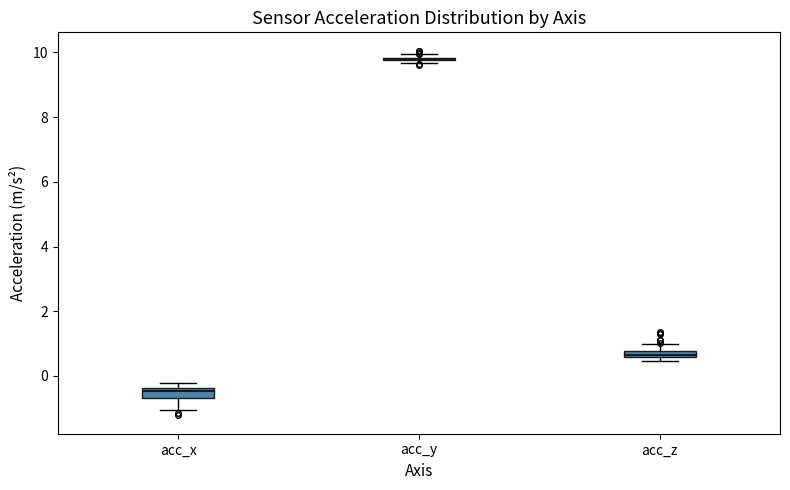

Where is the lower edge of the box for acc_z on the y-axis? The values are not printed on the chart, so give them approximately, as read against the axis.

0.6